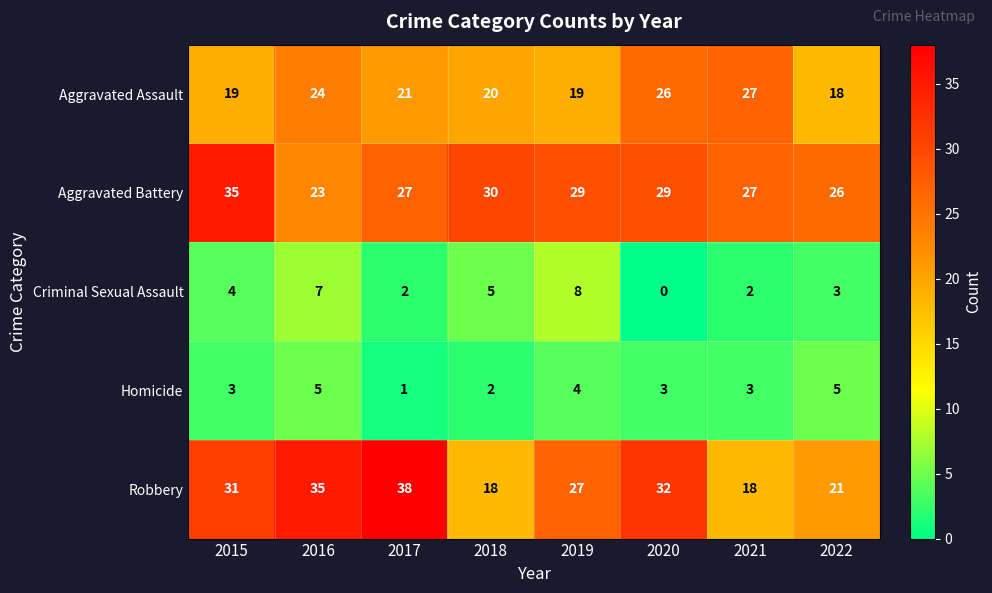

What is the maximum value shown in the chart?

38